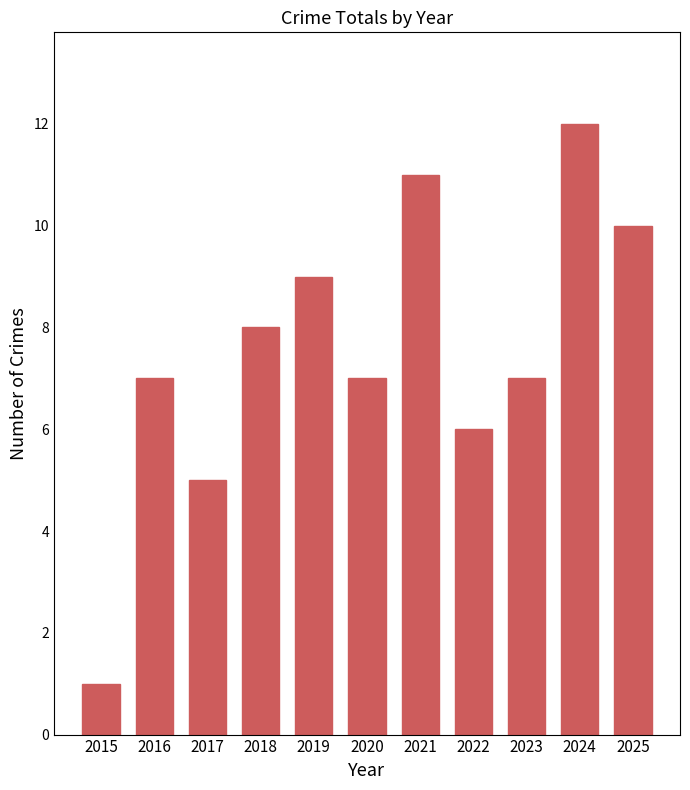

At which label is the value closest to 6?

2022